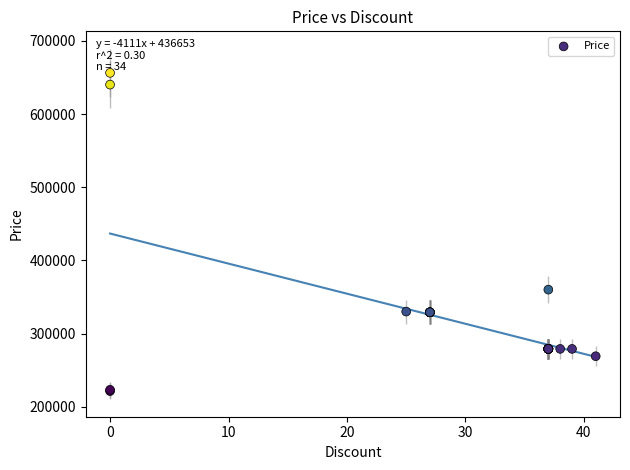

What Y value in the scatter plot is closest to 438775?

360000